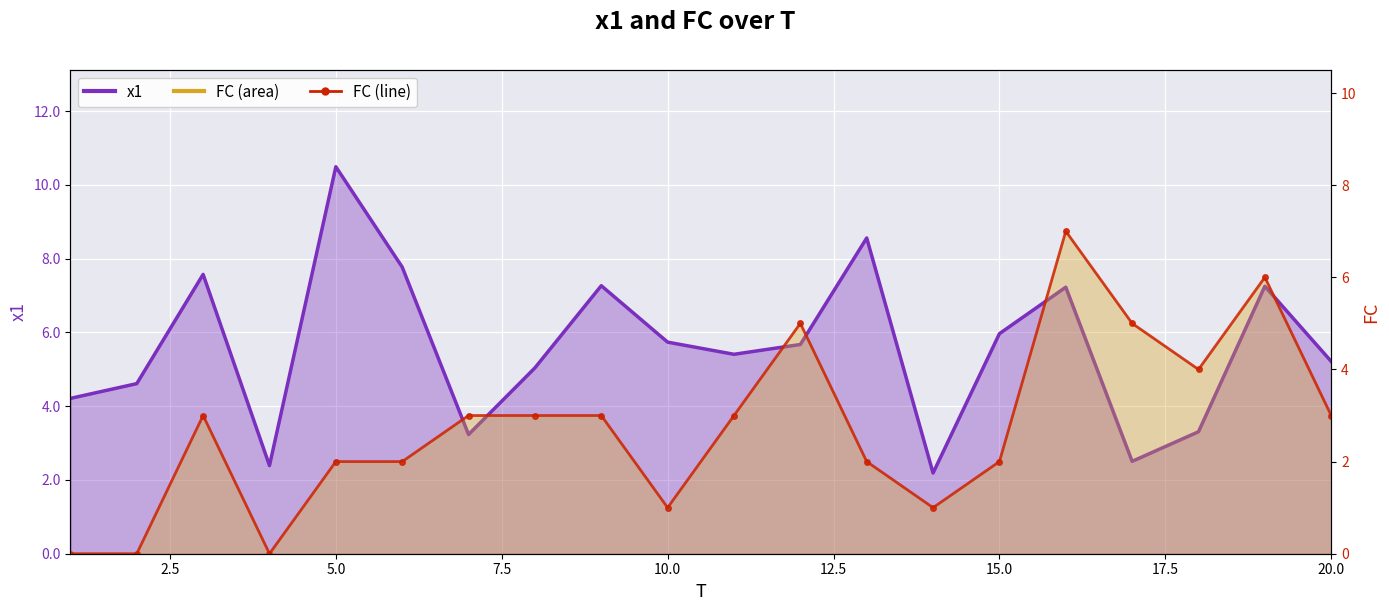

How many categories are shown in the chart?

20